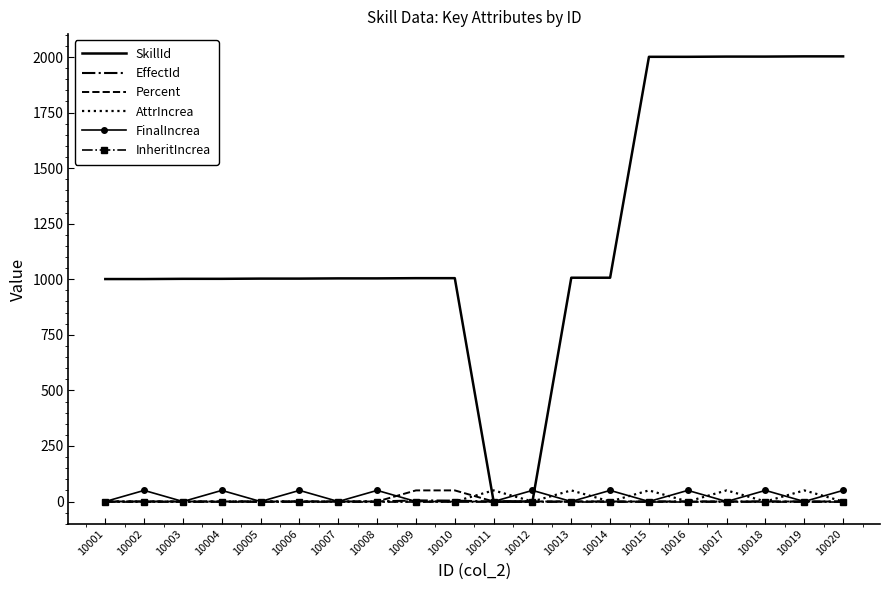

True or false: SkillId has a value of 1373 at 10015.

False